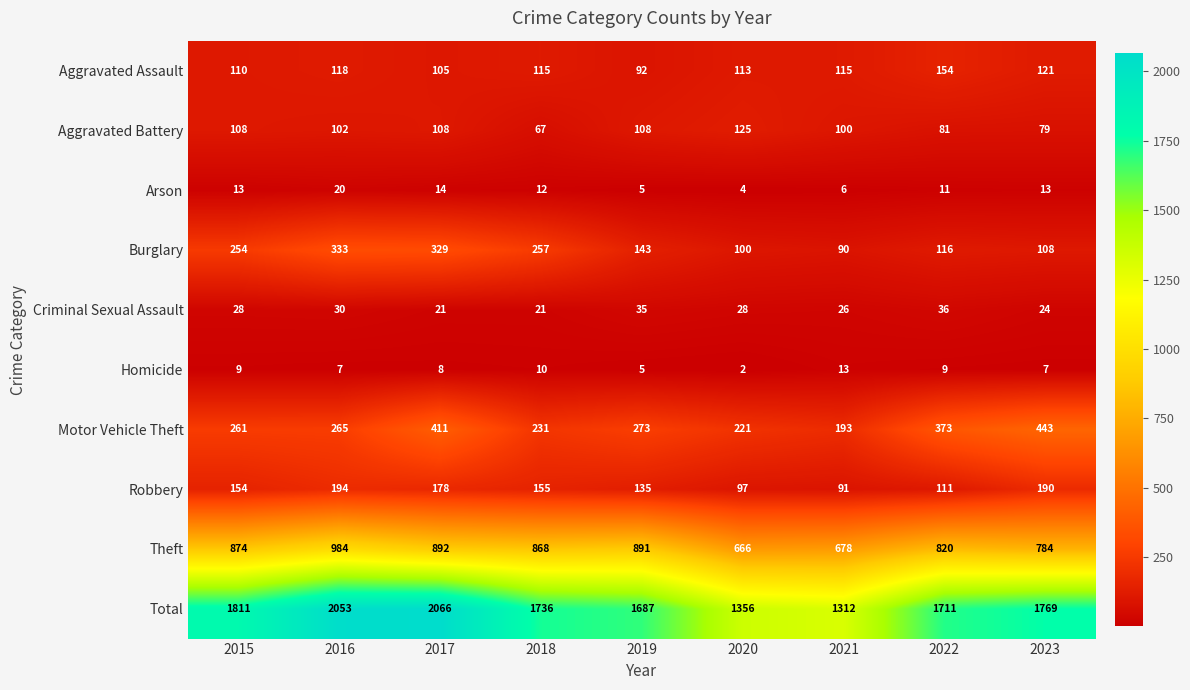

Which series changed the most between 2015 and 2022?

Burglary